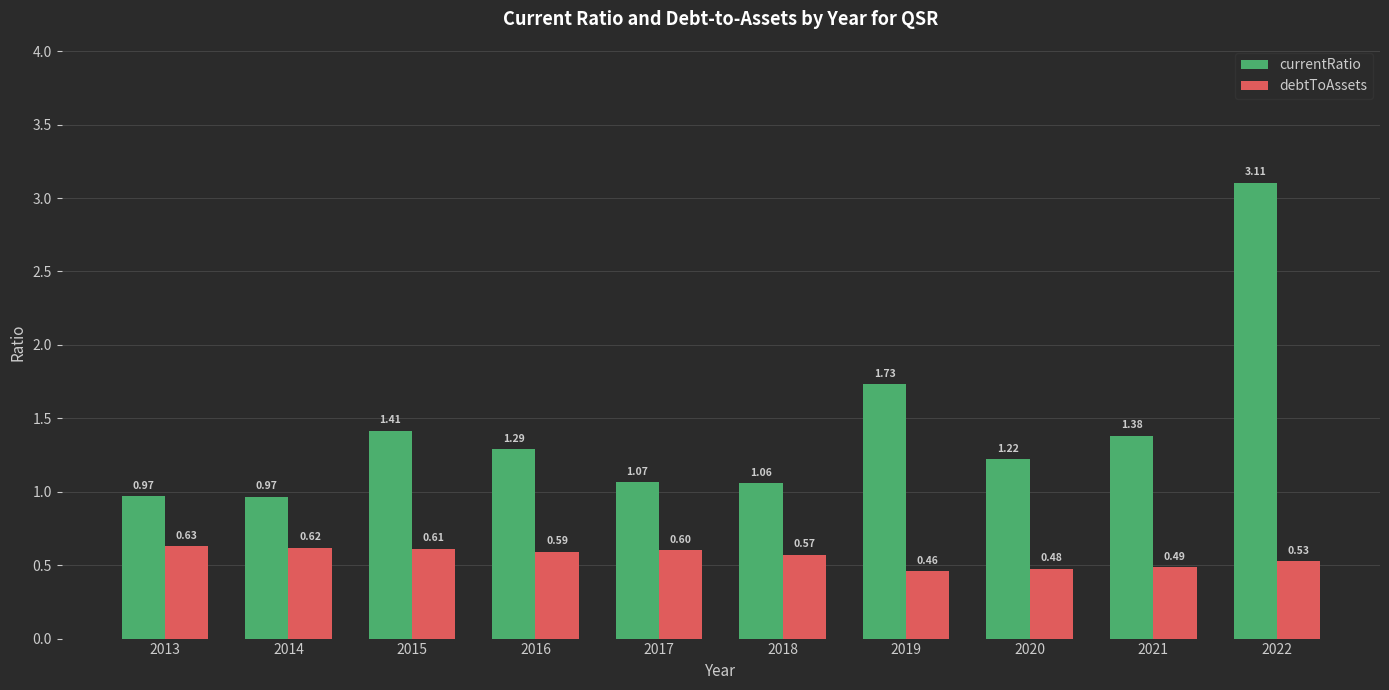

At which category is the sum across all series the highest?

2022